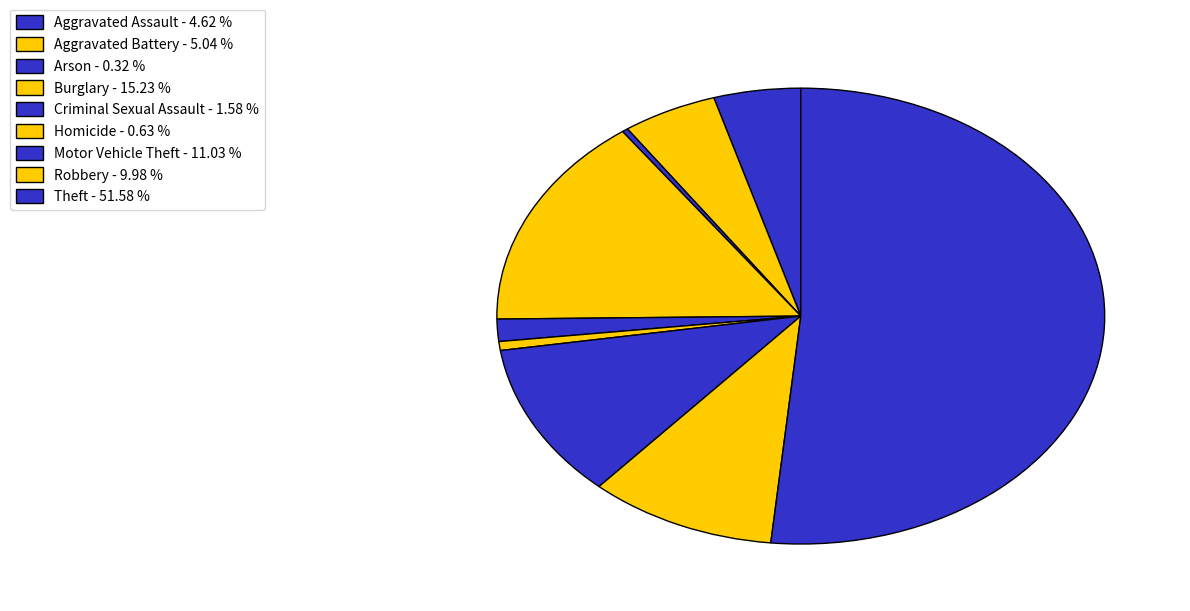

How many slices are in this pie chart?

9